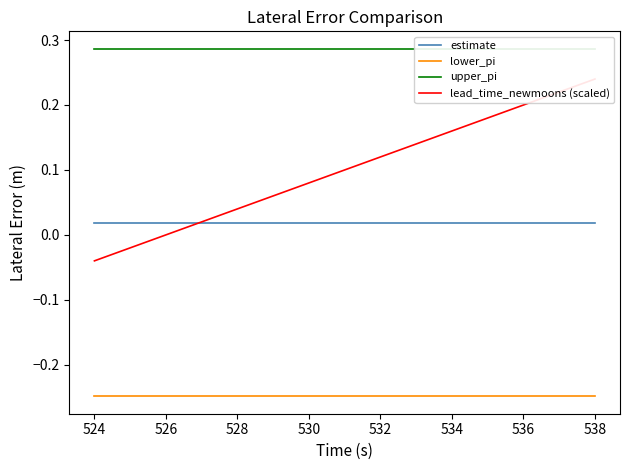

True or false: lower_pi and estimate cross at least once.

False